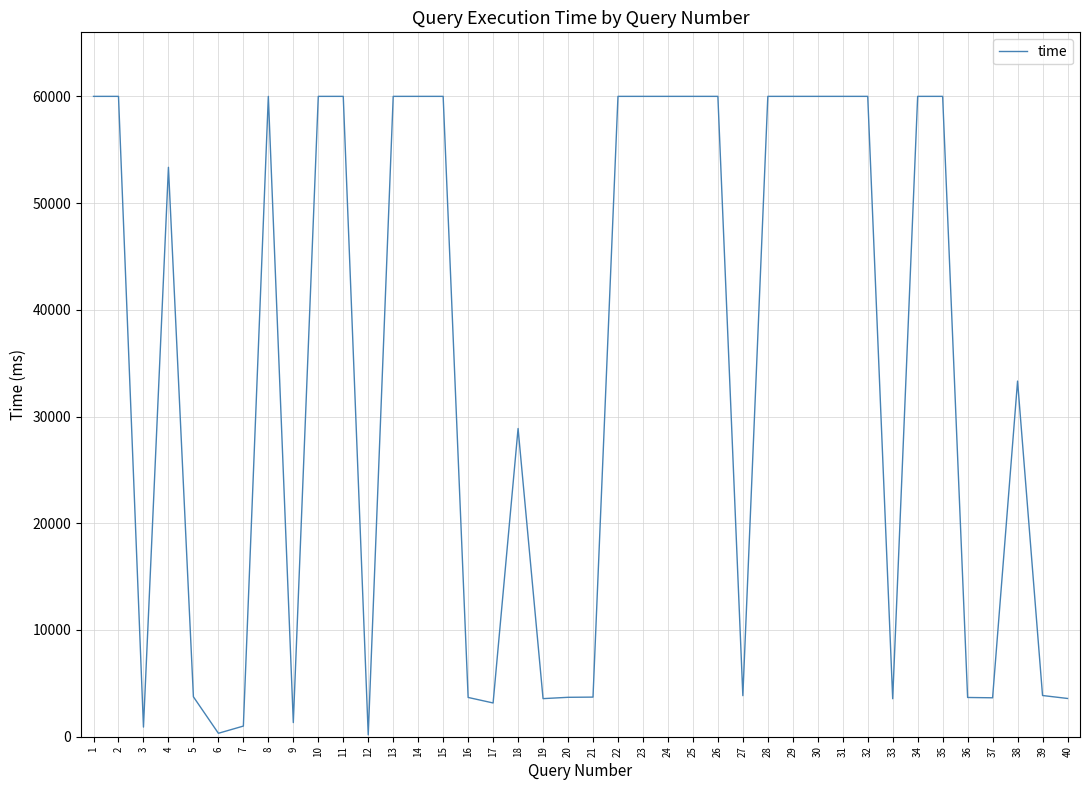

What is the sum of all values?

1363011